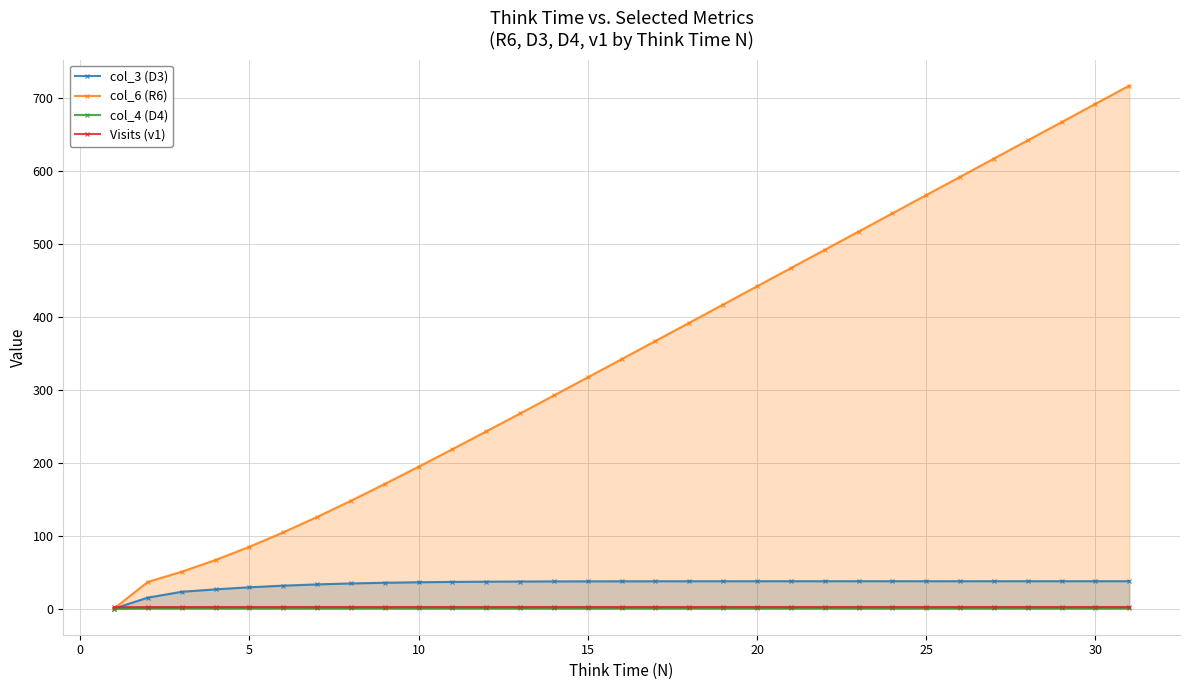

Which series has the largest range (max minus min)?

col_6 (R6)